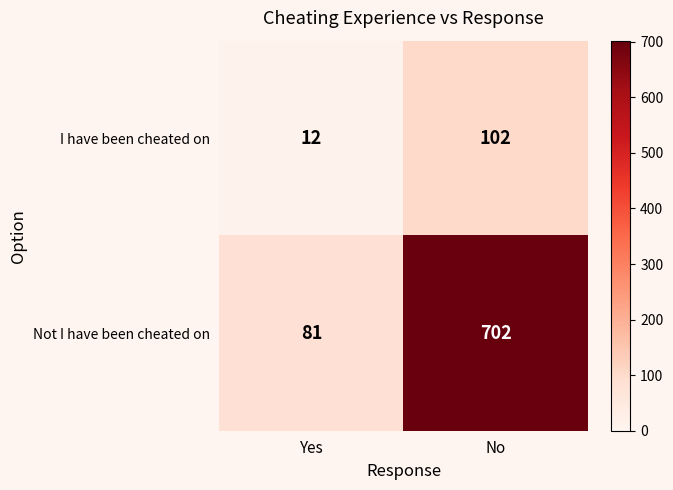

At how many categories does at least one series exceed 88?

1